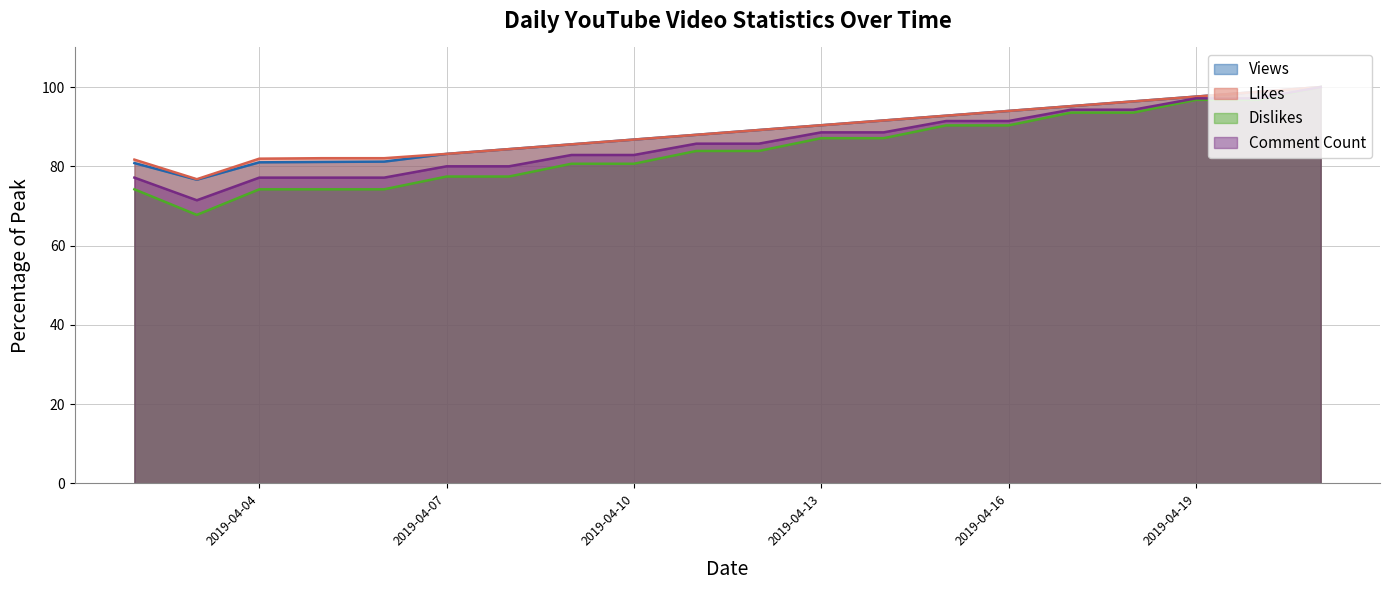

What is the total value across all series at 2019-04-04?

314.3